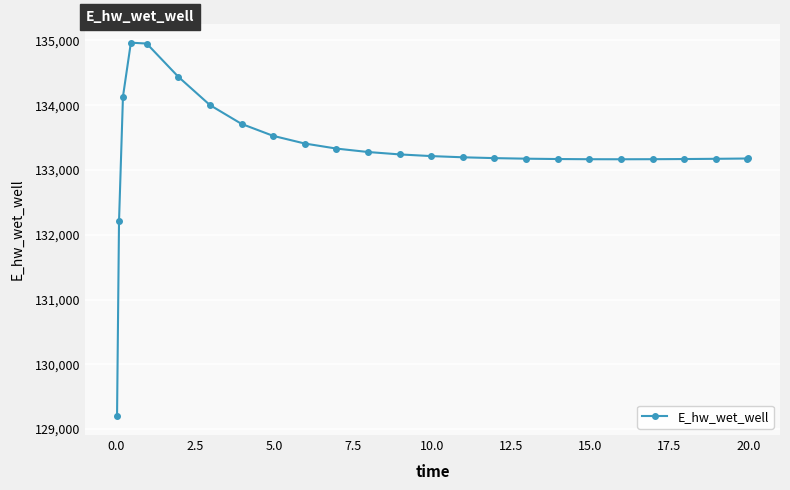

What is the smallest value displayed?

129196.0